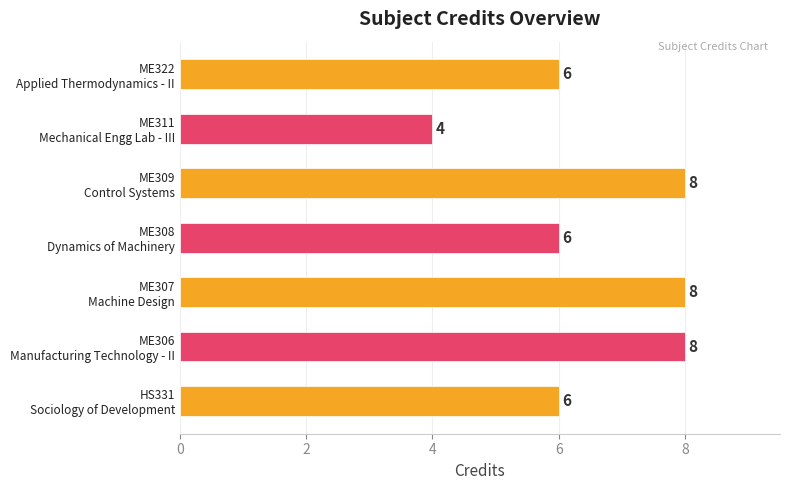

How many distinct data groups are displayed?

1